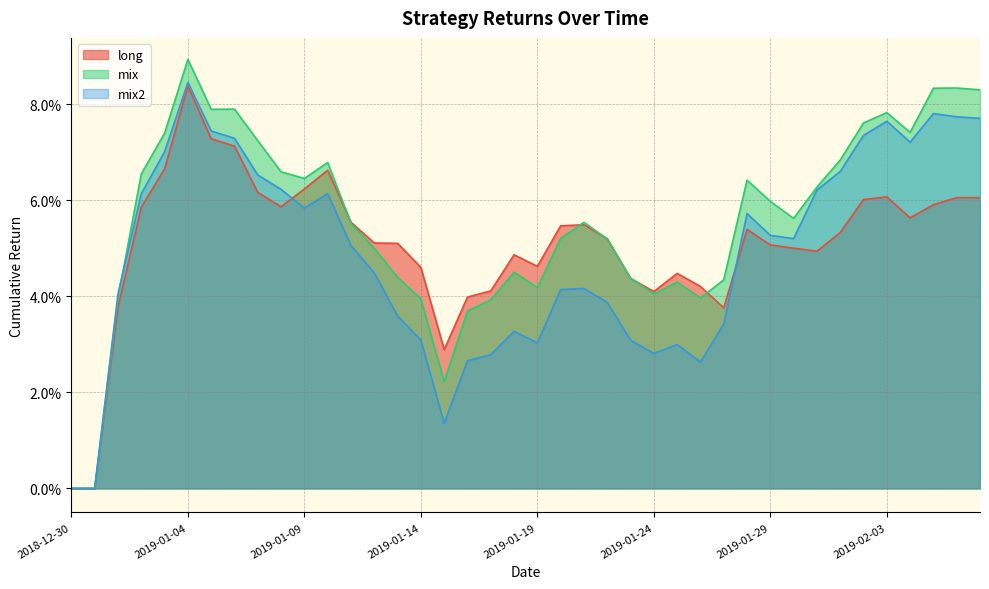

Which series ends up on top after the final intersection of mix and mix2?

mix